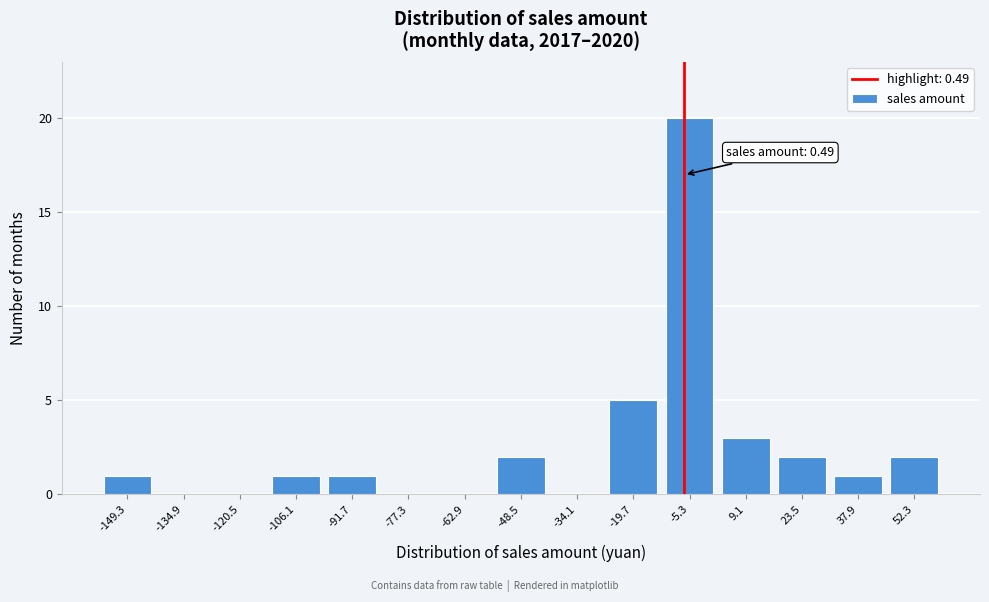

Reading left to right, transcribe all the data shown in this chart.

-149.3=1	-134.9=0	-120.5=0	-106.1=1	-91.7=1	-77.3=0	-62.9=0	-48.5=2	-34.1=0	-19.7=5	-5.3=20	9.1=3	23.5=2	37.9=1	52.3=2